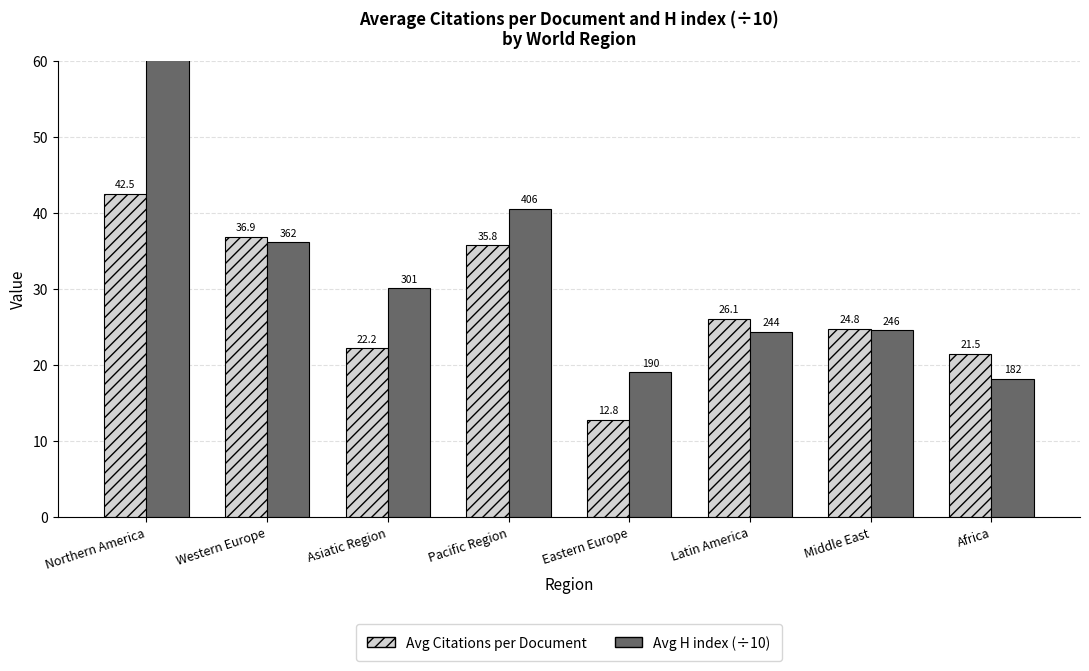

What is the difference between the maximum and minimum values in the Avg Citations per Document series?

29.8